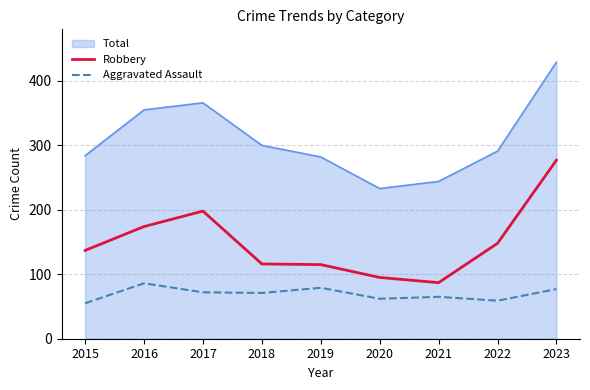

True or false: Robbery and Aggravated Assault cross at least once.

False